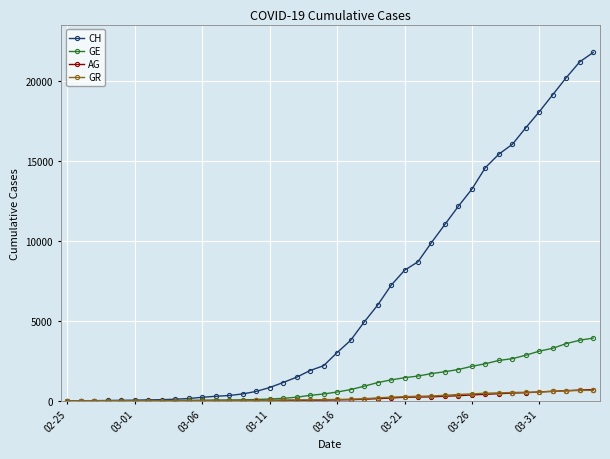

Which series has the largest total across all categories?

CH